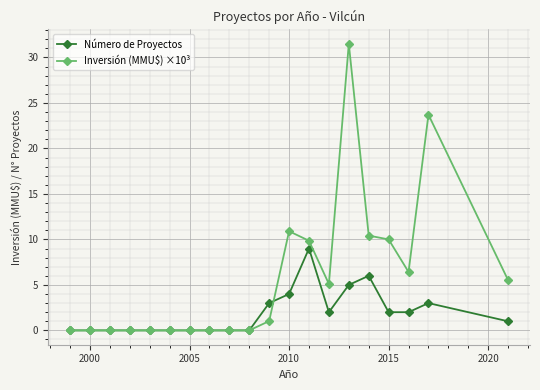

How many lines are shown in the chart?

2